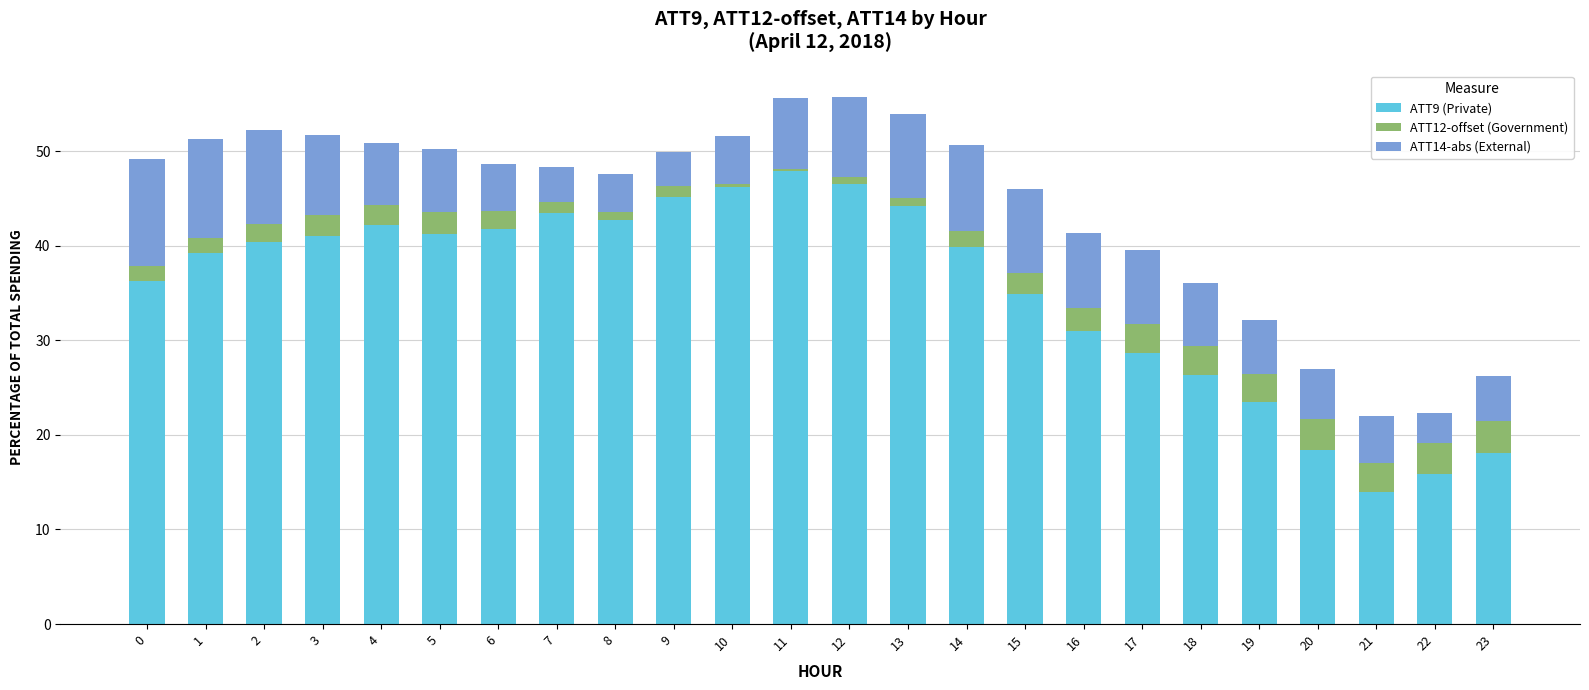

The value of ATT9 (Private) at 12 is 14.7. True or false?

False